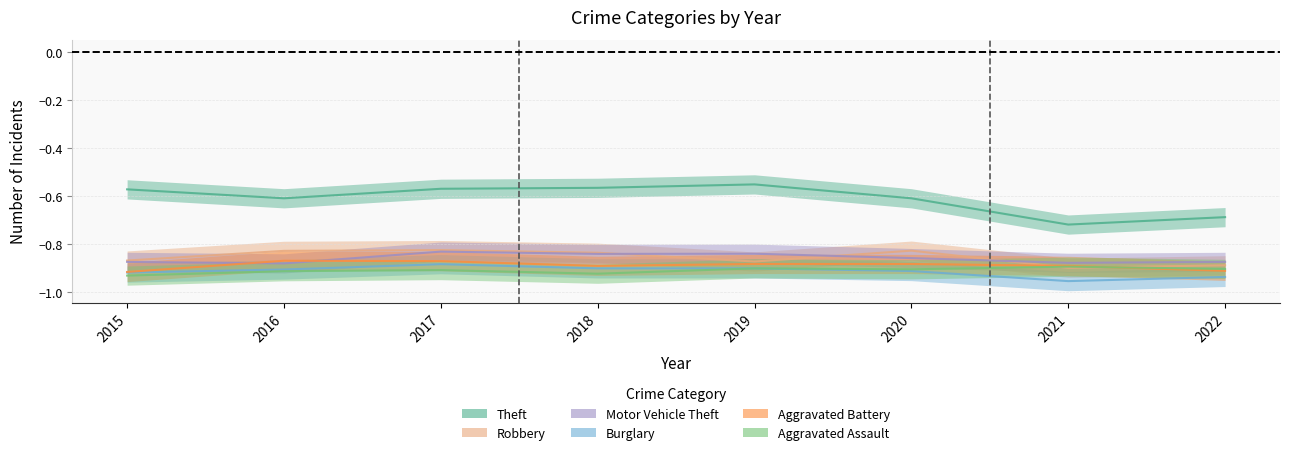

Count the number of data series in this chart.

6